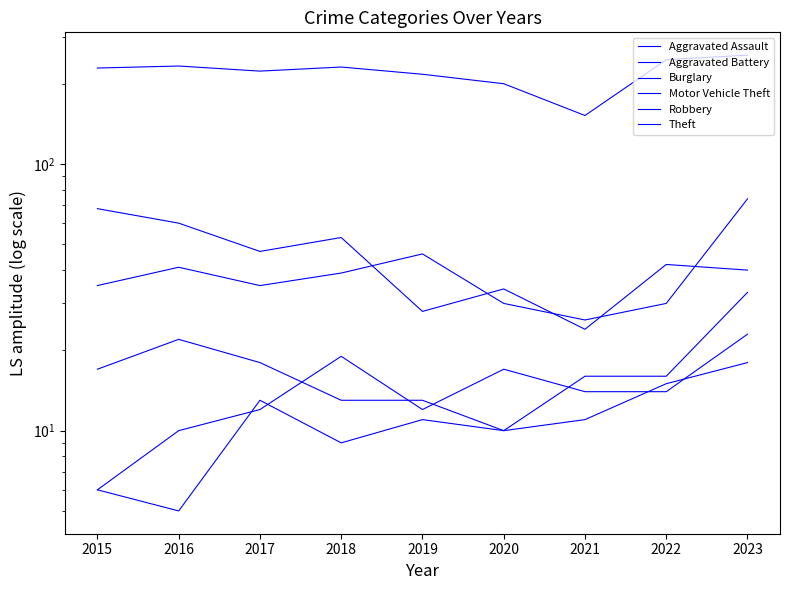

True or false: Robbery and Aggravated Assault cross at least once.

True